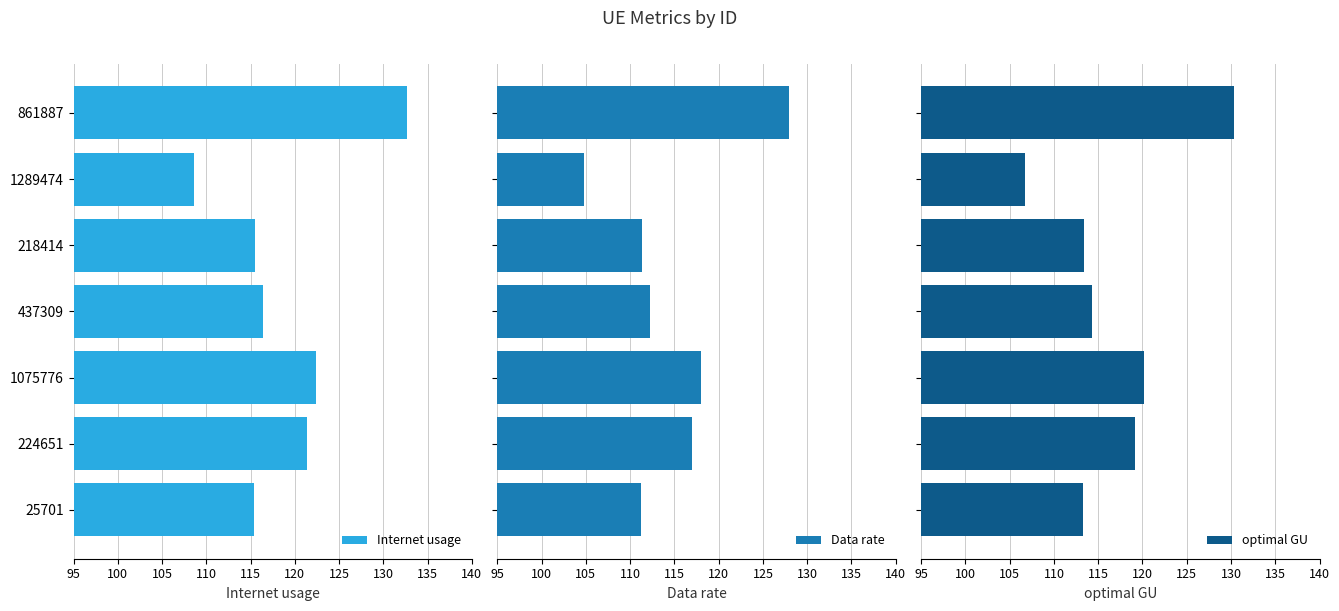

What is the value of the Data rate bar at the 2nd from the left?

104.8